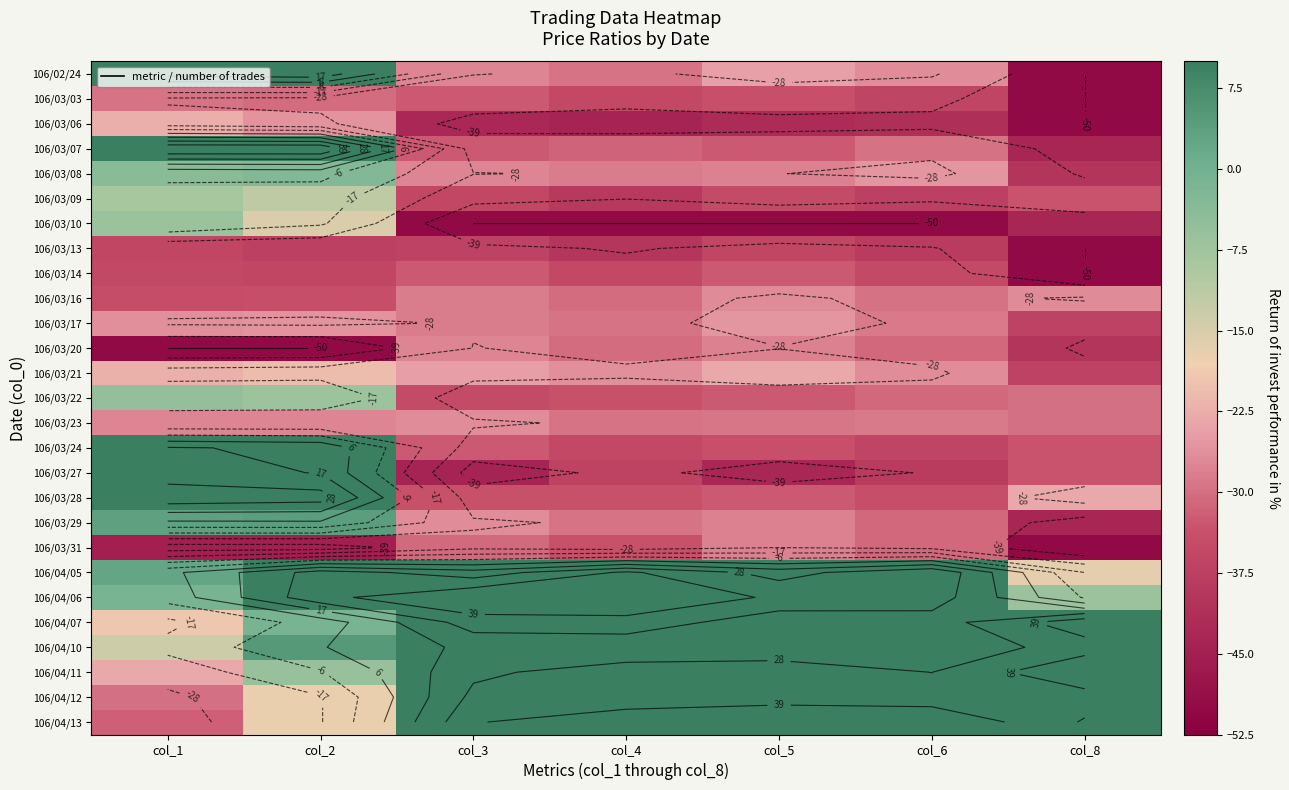

How many series are shown in this chart?

27